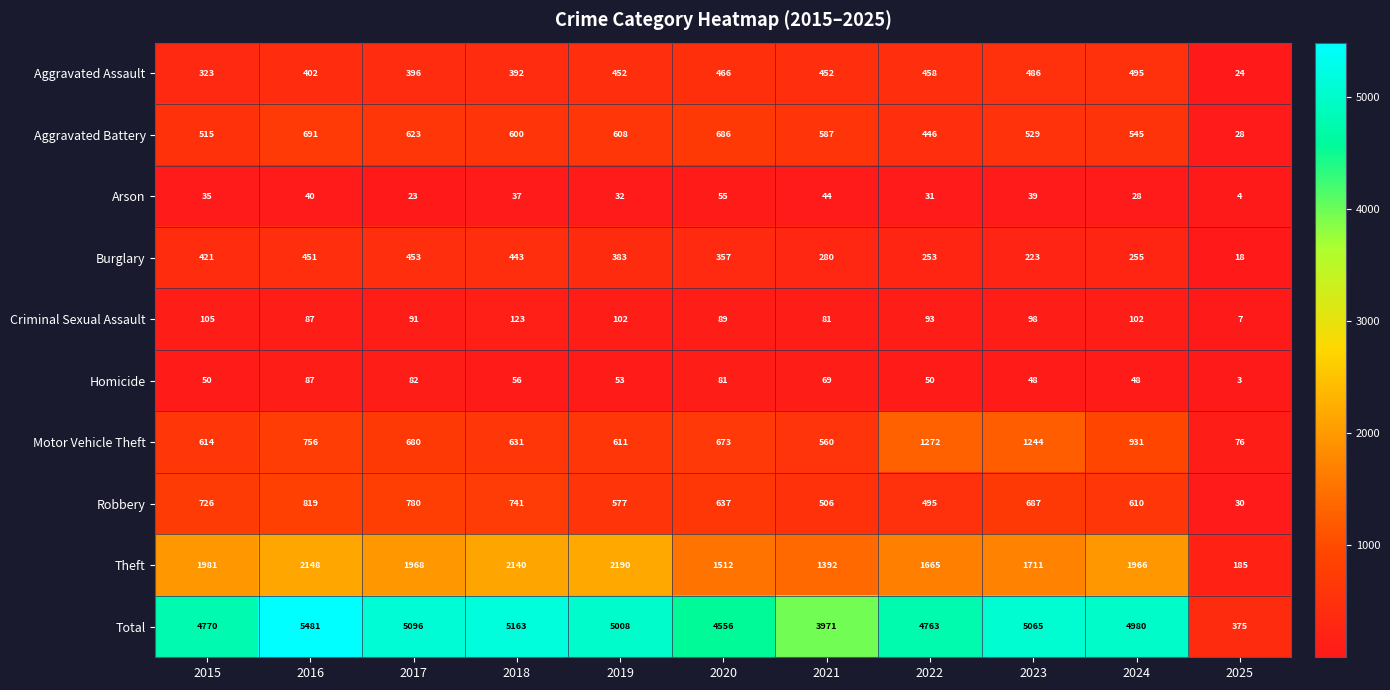

What is the approximate value of Criminal Sexual Assault at 2023?

98